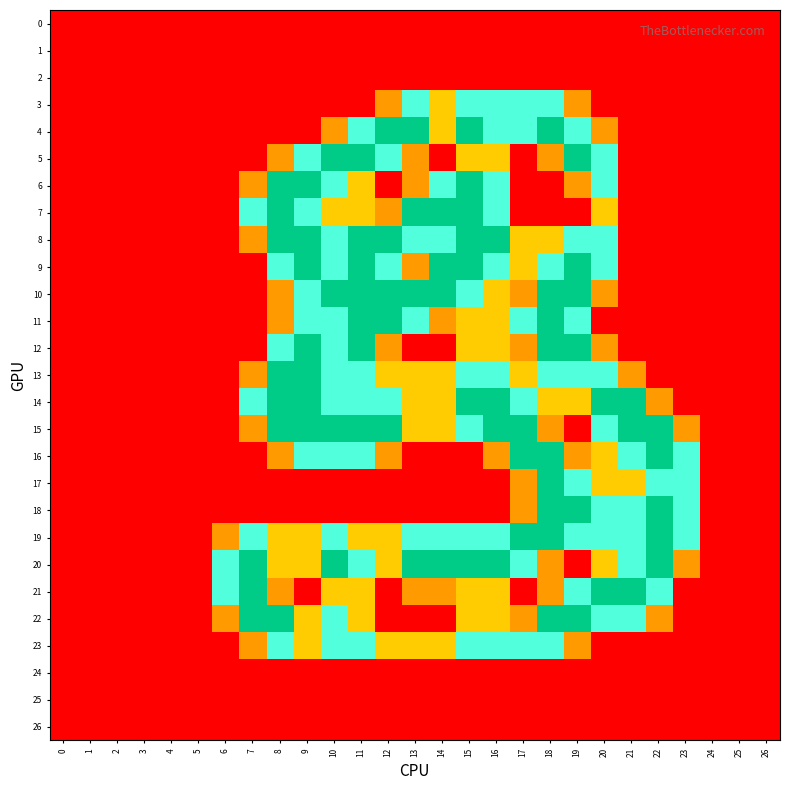

Reading left to right, transcribe all the data shown in this chart.

0: 0=0.0	1=0.0	2=0.0	3=0.0	4=0.0	5=0.0	6=0.0	7=0.0	8=0.0	9=0.0	10=0.0	11=0.0	12=0.0	13=0.0	14=0.0	15=0.0	16=0.0	17=0.0	18=0.0	19=0.0	20=0.0	21=0.0	22=0.0	23=0.0	24=0.0	25=0.0	26=0.0
1: 0=0.0	1=0.0	2=0.0	3=0.0	4=0.0	5=0.0	6=0.0	7=0.0	8=0.0	9=0.0	10=0.0	11=0.0	12=0.0	13=0.0	14=0.0	15=0.0	16=0.0	17=0.0	18=0.0	19=0.0	20=0.0	21=0.0	22=0.0	23=0.0	24=0.0	25=0.0	26=0.0
2: 0=0.0	1=0.0	2=0.0	3=0.0	4=0.0	5=0.0	6=0.0	7=0.0	8=0.0	9=0.0	10=0.0	11=0.0	12=0.0	13=0.0	14=0.0	15=0.0	16=0.0	17=0.0	18=0.0	19=0.0	20=0.0	21=0.0	22=0.0	23=0.0	24=0.0	25=0.0	26=0.0
3: 0=0.0	1=0.0	2=0.0	3=0.0	4=0.0	5=0.0	6=0.0	7=0.0	8=0.0	9=0.0	10=0.0	11=0.0	12=0.8	13=1.5	14=1.0	15=1.5	16=1.5	17=1.5	18=1.5	19=0.8	20=0.0	21=0.0	22=0.0	23=0.0	24=0.0	25=0.0	26=0.0
4: 0=0.0	1=0.0	2=0.0	3=0.0	4=0.0	5=0.0	6=0.0	7=0.0	8=0.0	9=0.0	10=0.8	11=1.5	12=2.0	13=2.0	14=1.0	15=2.0	16=1.5	17=1.5	18=2.0	19=1.5	20=0.8	21=0.0	22=0.0	23=0.0	24=0.0	25=0.0	26=0.0
5: 0=0.0	1=0.0	2=0.0	3=0.0	4=0.0	5=0.0	6=0.0	7=0.0	8=0.8	9=1.5	10=2.0	11=2.0	12=1.5	13=0.8	14=0.0	15=1.0	16=1.0	17=0.0	18=0.8	19=2.0	20=1.5	21=0.0	22=0.0	23=0.0	24=0.0	25=0.0	26=0.0
6: 0=0.0	1=0.0	2=0.0	3=0.0	4=0.0	5=0.0	6=0.0	7=0.8	8=2.0	9=2.0	10=1.5	11=1.0	12=0.0	13=0.8	14=1.5	15=2.0	16=1.5	17=0.0	18=0.0	19=0.8	20=1.5	21=0.0	22=0.0	23=0.0	24=0.0	25=0.0	26=0.0
7: 0=0.0	1=0.0	2=0.0	3=0.0	4=0.0	5=0.0	6=0.0	7=1.5	8=2.0	9=1.5	10=1.0	11=1.0	12=0.8	13=2.0	14=2.0	15=2.0	16=1.5	17=0.0	18=0.0	19=0.0	20=1.0	21=0.0	22=0.0	23=0.0	24=0.0	25=0.0	26=0.0
8: 0=0.0	1=0.0	2=0.0	3=0.0	4=0.0	5=0.0	6=0.0	7=0.8	8=2.0	9=2.0	10=1.5	11=2.0	12=2.0	13=1.5	14=1.5	15=2.0	16=2.0	17=1.0	18=1.0	19=1.5	20=1.5	21=0.0	22=0.0	23=0.0	24=0.0	25=0.0	26=0.0
9: 0=0.0	1=0.0	2=0.0	3=0.0	4=0.0	5=0.0	6=0.0	7=0.0	8=1.5	9=2.0	10=1.5	11=2.0	12=1.5	13=0.8	14=2.0	15=2.0	16=1.5	17=1.0	18=1.5	19=2.0	20=1.5	21=0.0	22=0.0	23=0.0	24=0.0	25=0.0	26=0.0
10: 0=0.0	1=0.0	2=0.0	3=0.0	4=0.0	5=0.0	6=0.0	7=0.0	8=0.8	9=1.5	10=2.0	11=2.0	12=2.0	13=2.0	14=2.0	15=1.5	16=1.0	17=0.8	18=2.0	19=2.0	20=0.8	21=0.0	22=0.0	23=0.0	24=0.0	25=0.0	26=0.0
11: 0=0.0	1=0.0	2=0.0	3=0.0	4=0.0	5=0.0	6=0.0	7=0.0	8=0.8	9=1.5	10=1.5	11=2.0	12=2.0	13=1.5	14=0.8	15=1.0	16=1.0	17=1.5	18=2.0	19=1.5	20=0.0	21=0.0	22=0.0	23=0.0	24=0.0	25=0.0	26=0.0
12: 0=0.0	1=0.0	2=0.0	3=0.0	4=0.0	5=0.0	6=0.0	7=0.0	8=1.5	9=2.0	10=1.5	11=2.0	12=0.8	13=0.0	14=0.0	15=1.0	16=1.0	17=0.8	18=2.0	19=2.0	20=0.8	21=0.0	22=0.0	23=0.0	24=0.0	25=0.0	26=0.0
13: 0=0.0	1=0.0	2=0.0	3=0.0	4=0.0	5=0.0	6=0.0	7=0.8	8=2.0	9=2.0	10=1.5	11=1.5	12=1.0	13=1.0	14=1.0	15=1.5	16=1.5	17=1.0	18=1.5	19=1.5	20=1.5	21=0.8	22=0.0	23=0.0	24=0.0	25=0.0	26=0.0
14: 0=0.0	1=0.0	2=0.0	3=0.0	4=0.0	5=0.0	6=0.0	7=1.5	8=2.0	9=2.0	10=1.5	11=1.5	12=1.5	13=1.0	14=1.0	15=2.0	16=2.0	17=1.5	18=1.0	19=1.0	20=2.0	21=2.0	22=0.8	23=0.0	24=0.0	25=0.0	26=0.0
15: 0=0.0	1=0.0	2=0.0	3=0.0	4=0.0	5=0.0	6=0.0	7=0.8	8=2.0	9=2.0	10=2.0	11=2.0	12=2.0	13=1.0	14=1.0	15=1.5	16=2.0	17=2.0	18=0.8	19=0.0	20=1.5	21=2.0	22=2.0	23=0.8	24=0.0	25=0.0	26=0.0
16: 0=0.0	1=0.0	2=0.0	3=0.0	4=0.0	5=0.0	6=0.0	7=0.0	8=0.8	9=1.5	10=1.5	11=1.5	12=0.8	13=0.0	14=0.0	15=0.0	16=0.8	17=2.0	18=2.0	19=0.8	20=1.0	21=1.5	22=2.0	23=1.5	24=0.0	25=0.0	26=0.0
17: 0=0.0	1=0.0	2=0.0	3=0.0	4=0.0	5=0.0	6=0.0	7=0.0	8=0.0	9=0.0	10=0.0	11=0.0	12=0.0	13=0.0	14=0.0	15=0.0	16=0.0	17=0.8	18=2.0	19=1.5	20=1.0	21=1.0	22=1.5	23=1.5	24=0.0	25=0.0	26=0.0
18: 0=0.0	1=0.0	2=0.0	3=0.0	4=0.0	5=0.0	6=0.0	7=0.0	8=0.0	9=0.0	10=0.0	11=0.0	12=0.0	13=0.0	14=0.0	15=0.0	16=0.0	17=0.8	18=2.0	19=2.0	20=1.5	21=1.5	22=2.0	23=1.5	24=0.0	25=0.0	26=0.0
19: 0=0.0	1=0.0	2=0.0	3=0.0	4=0.0	5=0.0	6=0.8	7=1.5	8=1.0	9=1.0	10=1.5	11=1.0	12=1.0	13=1.5	14=1.5	15=1.5	16=1.5	17=2.0	18=2.0	19=1.5	20=1.5	21=1.5	22=2.0	23=1.5	24=0.0	25=0.0	26=0.0
20: 0=0.0	1=0.0	2=0.0	3=0.0	4=0.0	5=0.0	6=1.5	7=2.0	8=1.0	9=1.0	10=2.0	11=1.5	12=1.0	13=2.0	14=2.0	15=2.0	16=2.0	17=1.5	18=0.8	19=0.0	20=1.0	21=1.5	22=2.0	23=0.8	24=0.0	25=0.0	26=0.0
21: 0=0.0	1=0.0	2=0.0	3=0.0	4=0.0	5=0.0	6=1.5	7=2.0	8=0.8	9=0.0	10=1.0	11=1.0	12=0.0	13=0.8	14=0.8	15=1.0	16=1.0	17=0.0	18=0.8	19=1.5	20=2.0	21=2.0	22=1.5	23=0.0	24=0.0	25=0.0	26=0.0
22: 0=0.0	1=0.0	2=0.0	3=0.0	4=0.0	5=0.0	6=0.8	7=2.0	8=2.0	9=1.0	10=1.5	11=1.0	12=0.0	13=0.0	14=0.0	15=1.0	16=1.0	17=0.8	18=2.0	19=2.0	20=1.5	21=1.5	22=0.8	23=0.0	24=0.0	25=0.0	26=0.0
23: 0=0.0	1=0.0	2=0.0	3=0.0	4=0.0	5=0.0	6=0.0	7=0.8	8=1.5	9=1.0	10=1.5	11=1.5	12=1.0	13=1.0	14=1.0	15=1.5	16=1.5	17=1.5	18=1.5	19=0.8	20=0.0	21=0.0	22=0.0	23=0.0	24=0.0	25=0.0	26=0.0
24: 0=0.0	1=0.0	2=0.0	3=0.0	4=0.0	5=0.0	6=0.0	7=0.0	8=0.0	9=0.0	10=0.0	11=0.0	12=0.0	13=0.0	14=0.0	15=0.0	16=0.0	17=0.0	18=0.0	19=0.0	20=0.0	21=0.0	22=0.0	23=0.0	24=0.0	25=0.0	26=0.0
25: 0=0.0	1=0.0	2=0.0	3=0.0	4=0.0	5=0.0	6=0.0	7=0.0	8=0.0	9=0.0	10=0.0	11=0.0	12=0.0	13=0.0	14=0.0	15=0.0	16=0.0	17=0.0	18=0.0	19=0.0	20=0.0	21=0.0	22=0.0	23=0.0	24=0.0	25=0.0	26=0.0
26: 0=0.0	1=0.0	2=0.0	3=0.0	4=0.0	5=0.0	6=0.0	7=0.0	8=0.0	9=0.0	10=0.0	11=0.0	12=0.0	13=0.0	14=0.0	15=0.0	16=0.0	17=0.0	18=0.0	19=0.0	20=0.0	21=0.0	22=0.0	23=0.0	24=0.0	25=0.0	26=0.0